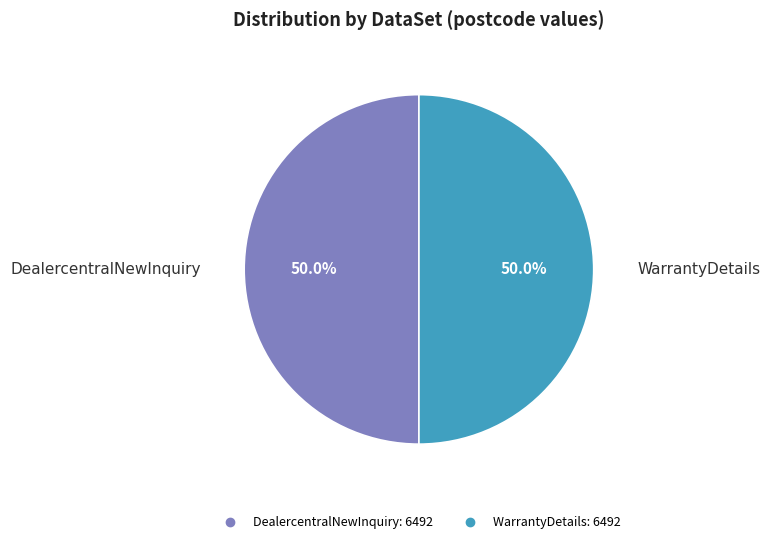

What is the largest slice in the pie chart?

DealercentralNewInquiry